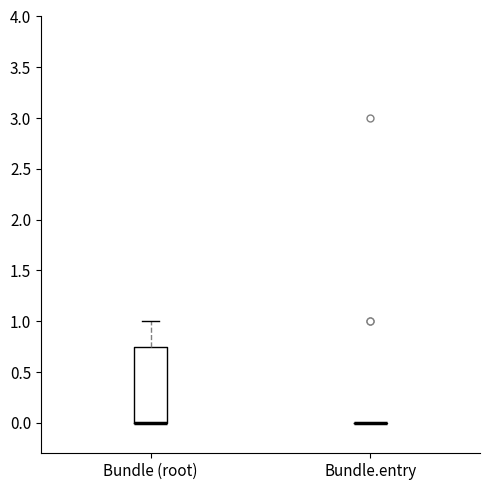

Which box is the tallest, from its lower edge to its upper edge?

Bundle (root)